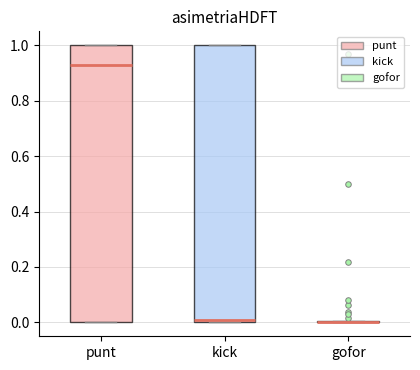

Where is the upper edge of the box for kick on the y-axis? The values are not printed on the chart, so give them approximately, as read against the axis.

1.00